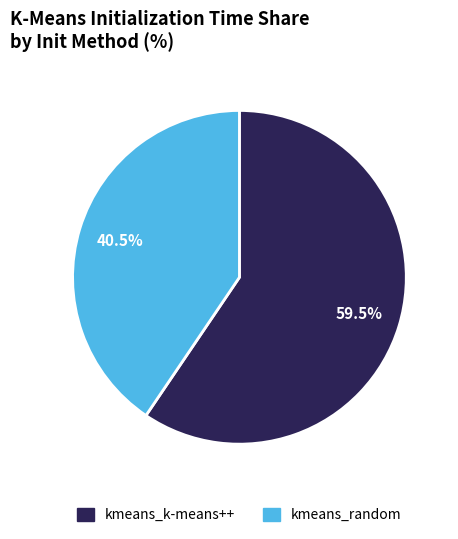

What is the ratio of the value at kmeans_k-means++ to the value at kmeans_random?

1.5